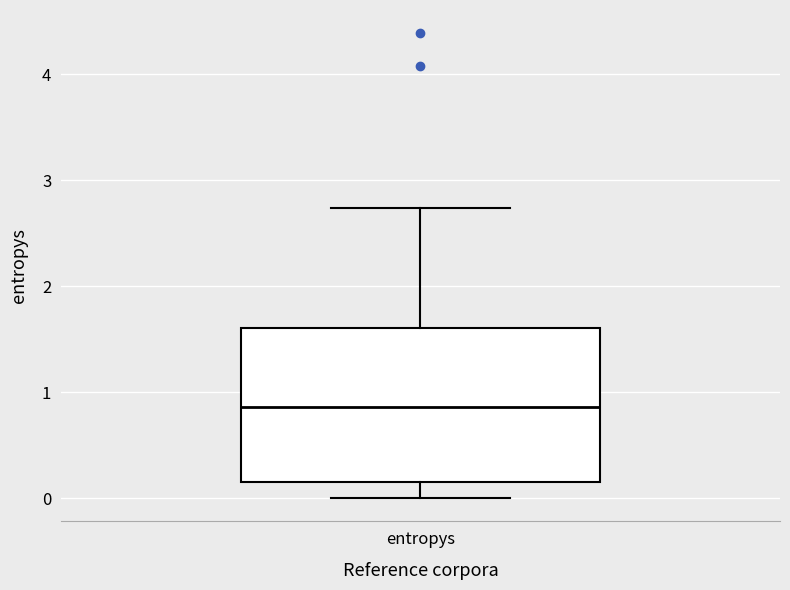

Where does the upper whisker of the box for entropys end on the y-axis? The values are not printed on the chart, so give them approximately, as read against the axis.

2.7